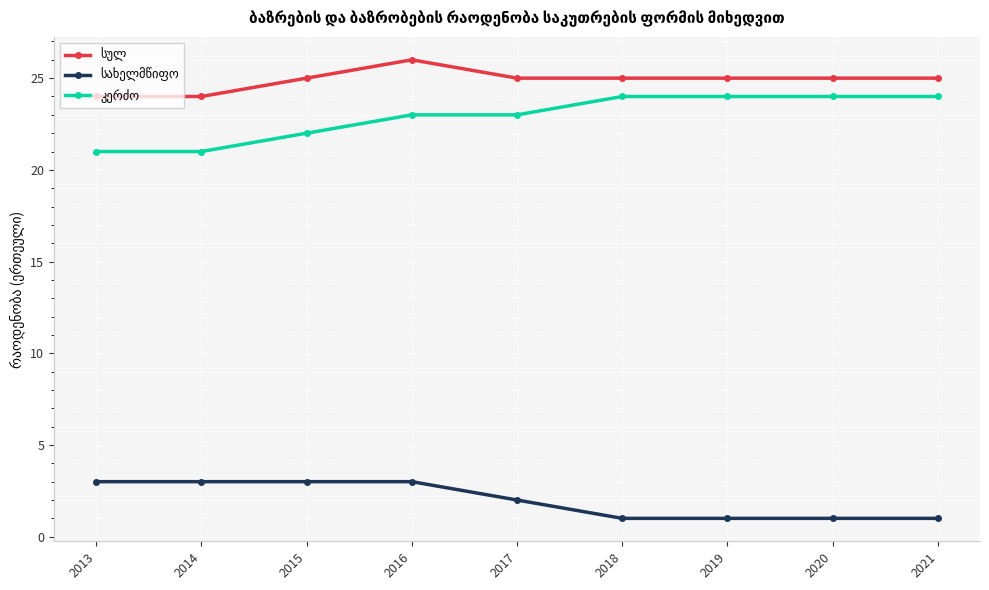

Which label corresponds to the largest value in the chart?

2016